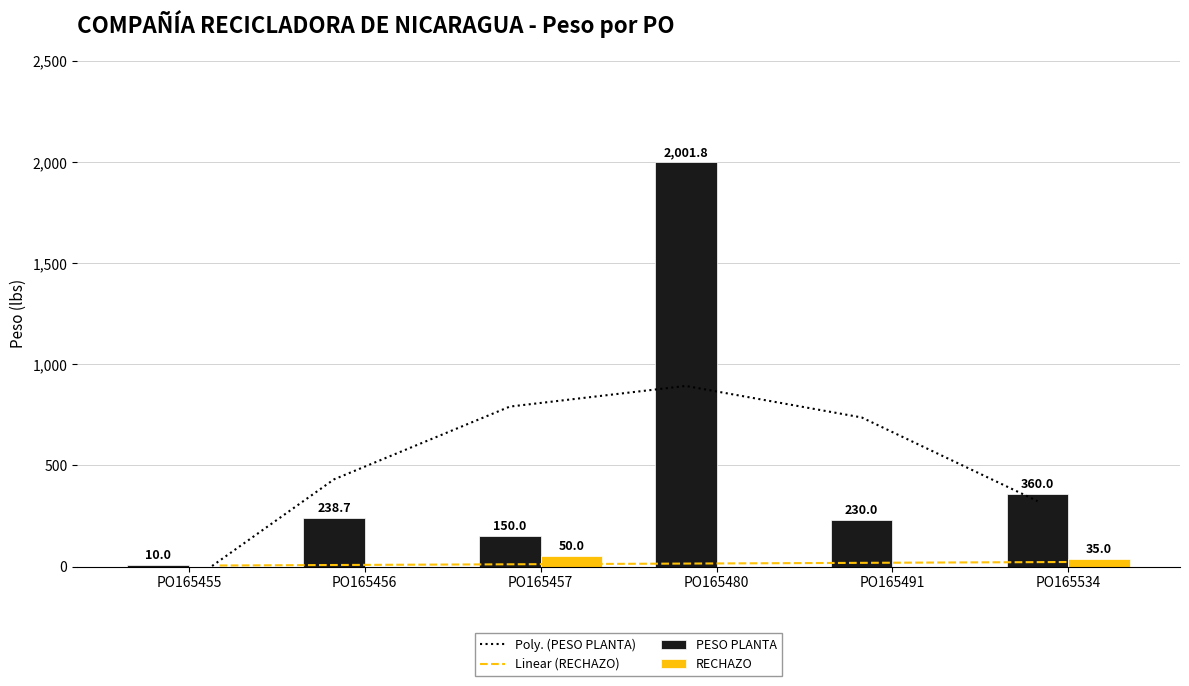

How many positive values does the RECHAZO series have?

2